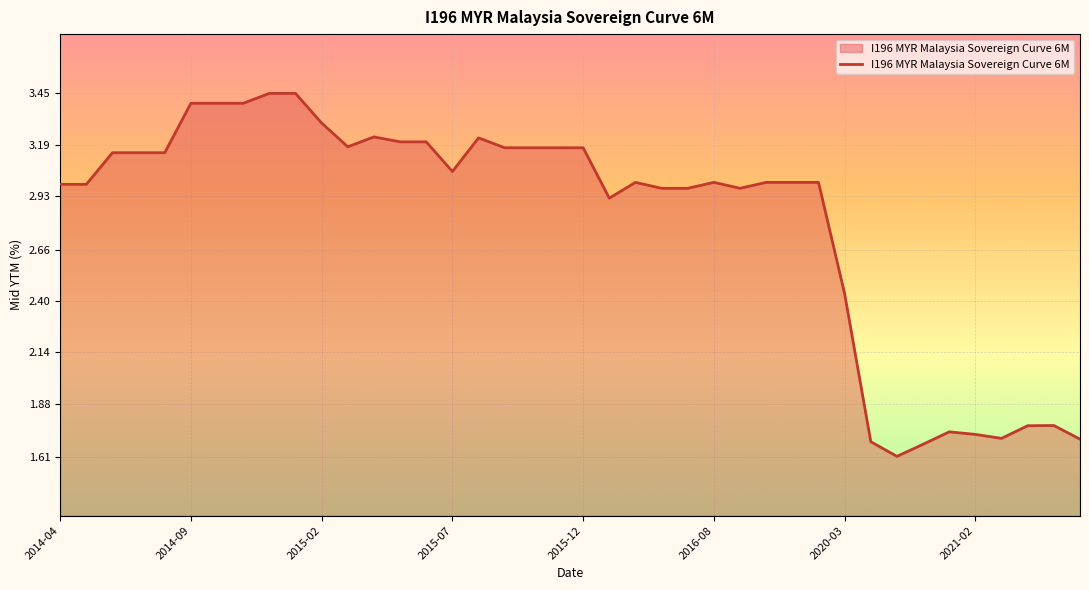

How many lines are shown in the chart?

1